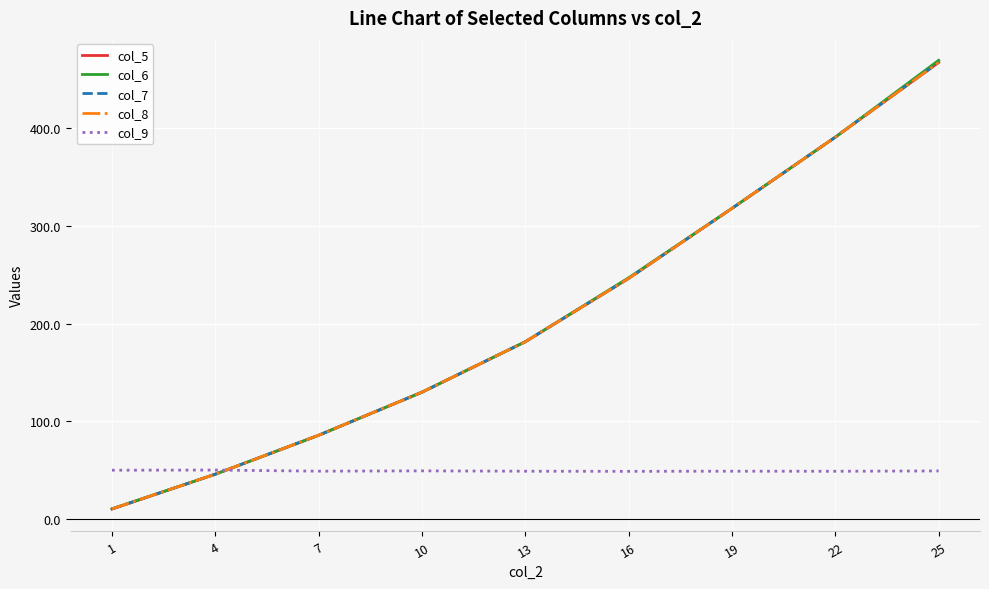

Is it true that col_7 equals 129.9 at 10?

True